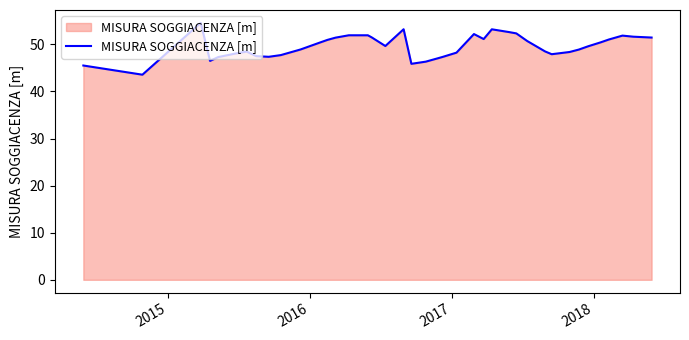

What is the maximum value shown in the chart?

54.6